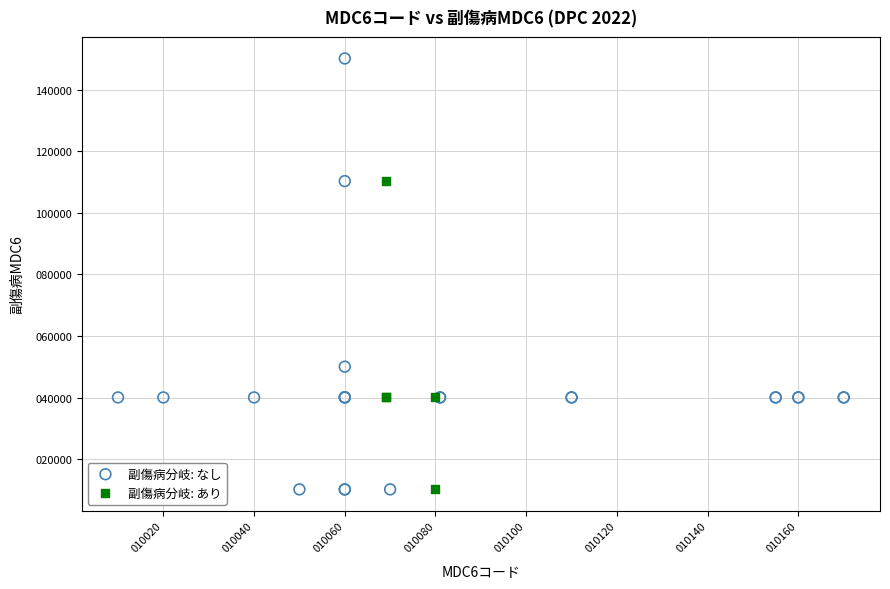

What are all the series names shown in the legend?

副傷病分岐: なし, 副傷病分岐: あり